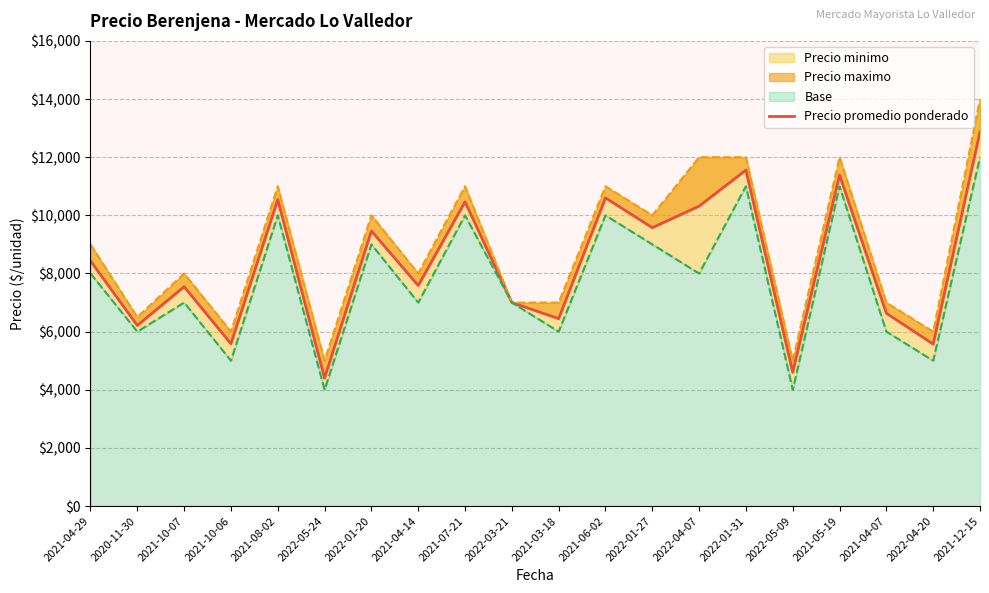

True or false: the data shows 9462 at 2022-01-20.

True